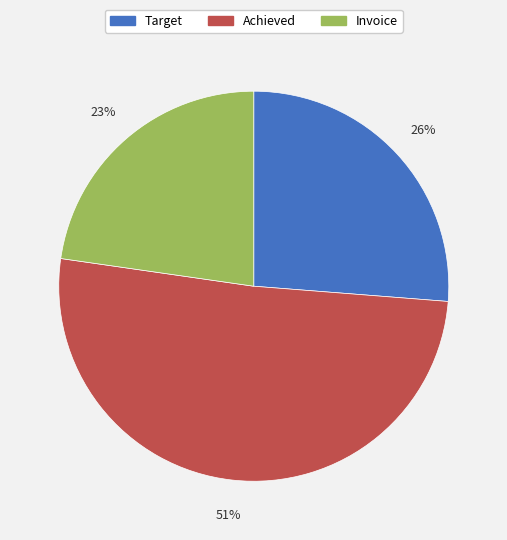

Which slice is the largest?

Achieved